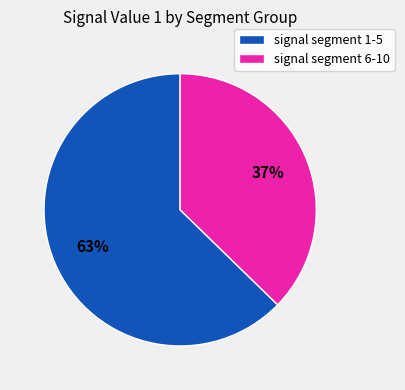

The signal segment 1-5 slice represents 63% of the pie. True or false?

True